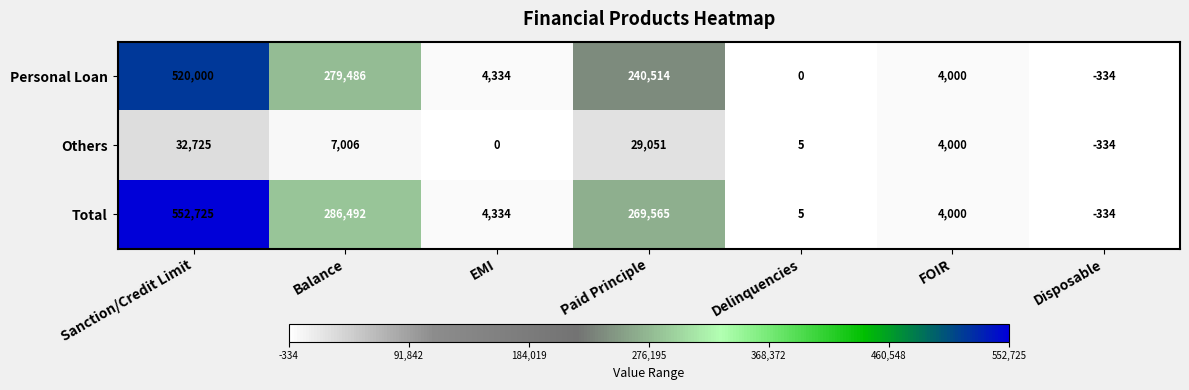

Which category has the highest value in the Total series?

Sanction/Credit Limit